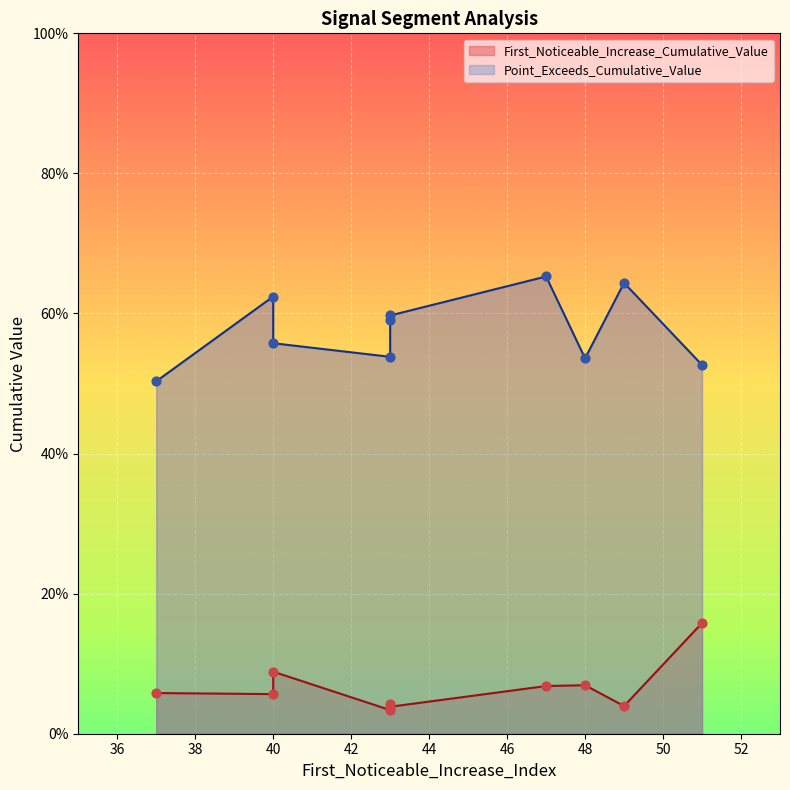

At how many categories does at least one series exceed 0?

10